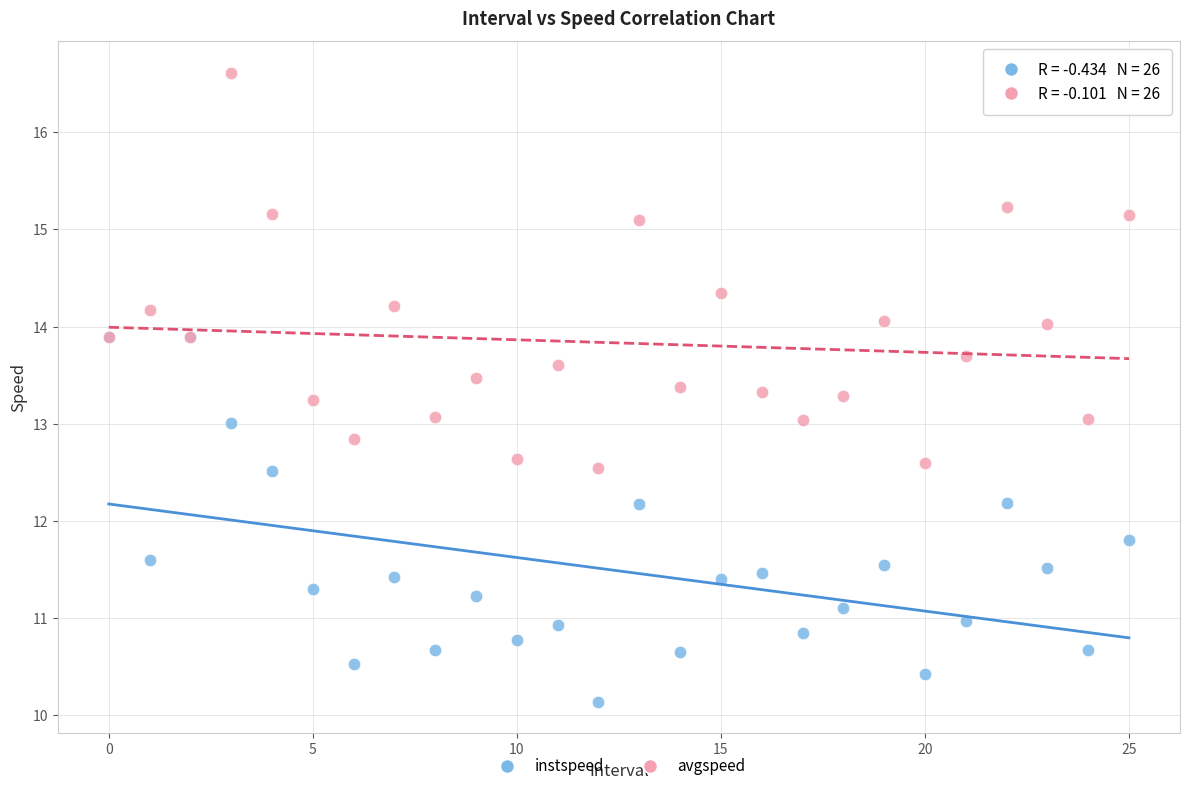

Which series has the widest spread of Y values?

avgspeed